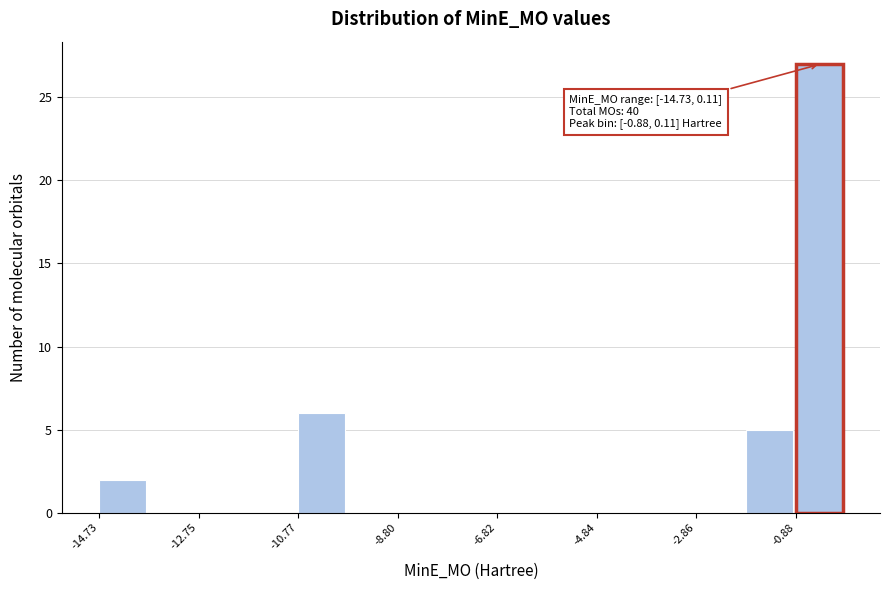

Which range on the x-axis has the tallest bar?

-0.8 to 0.2